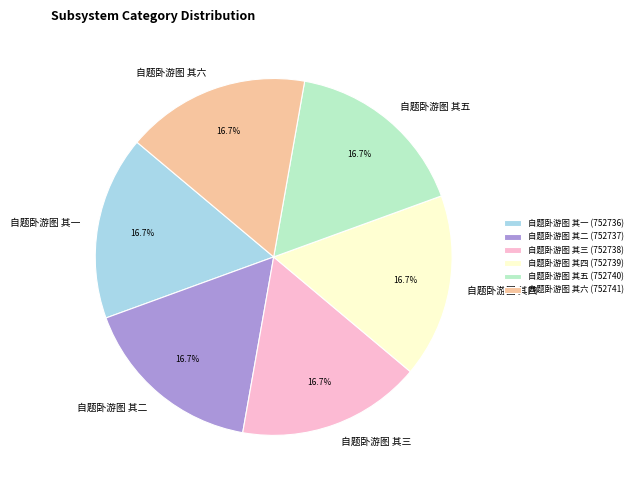

To the nearest percent, what is the average slice percentage?

17%